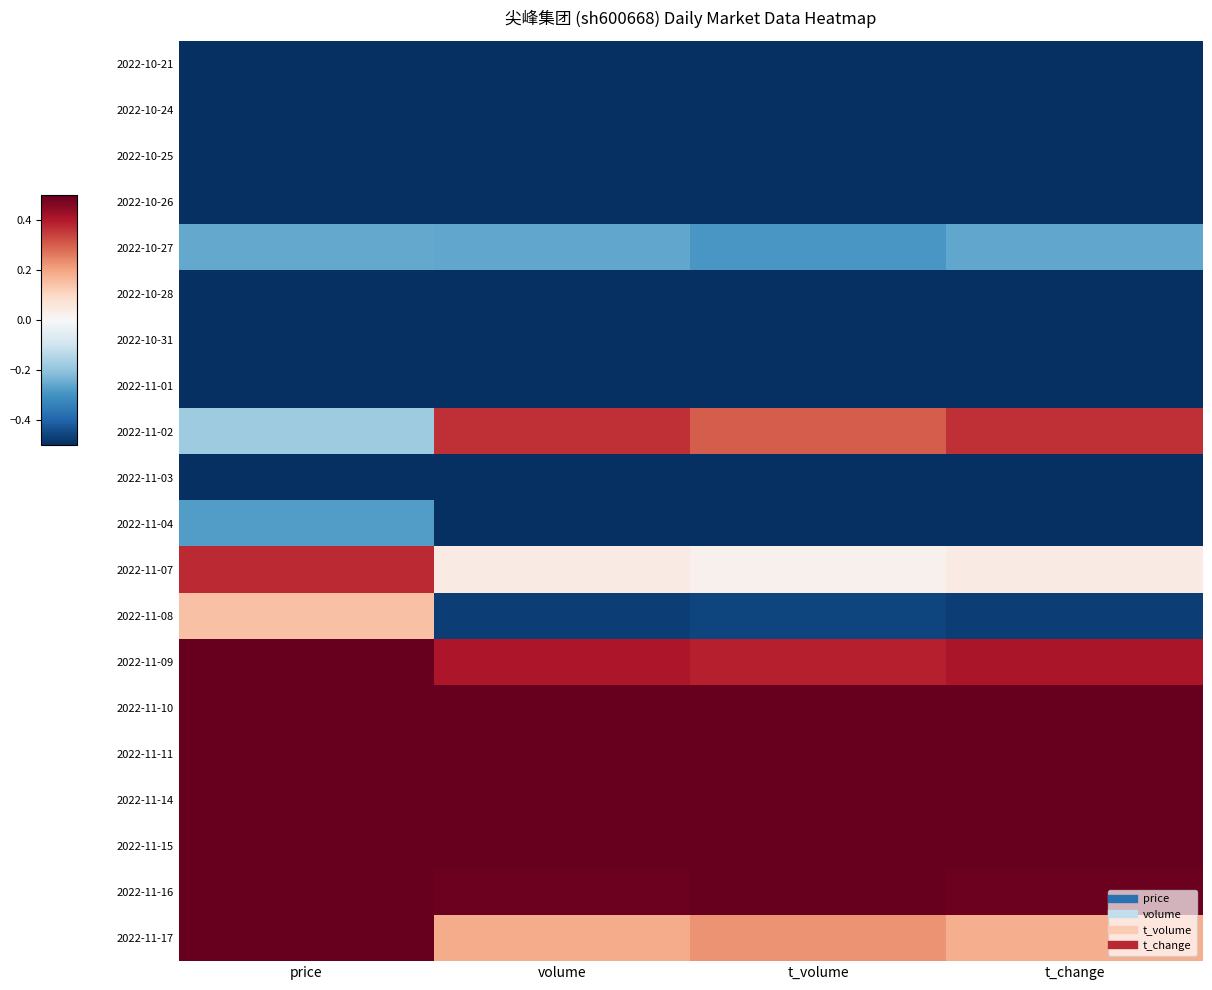

What is the spread (max minus min) of values at volume?

4.3